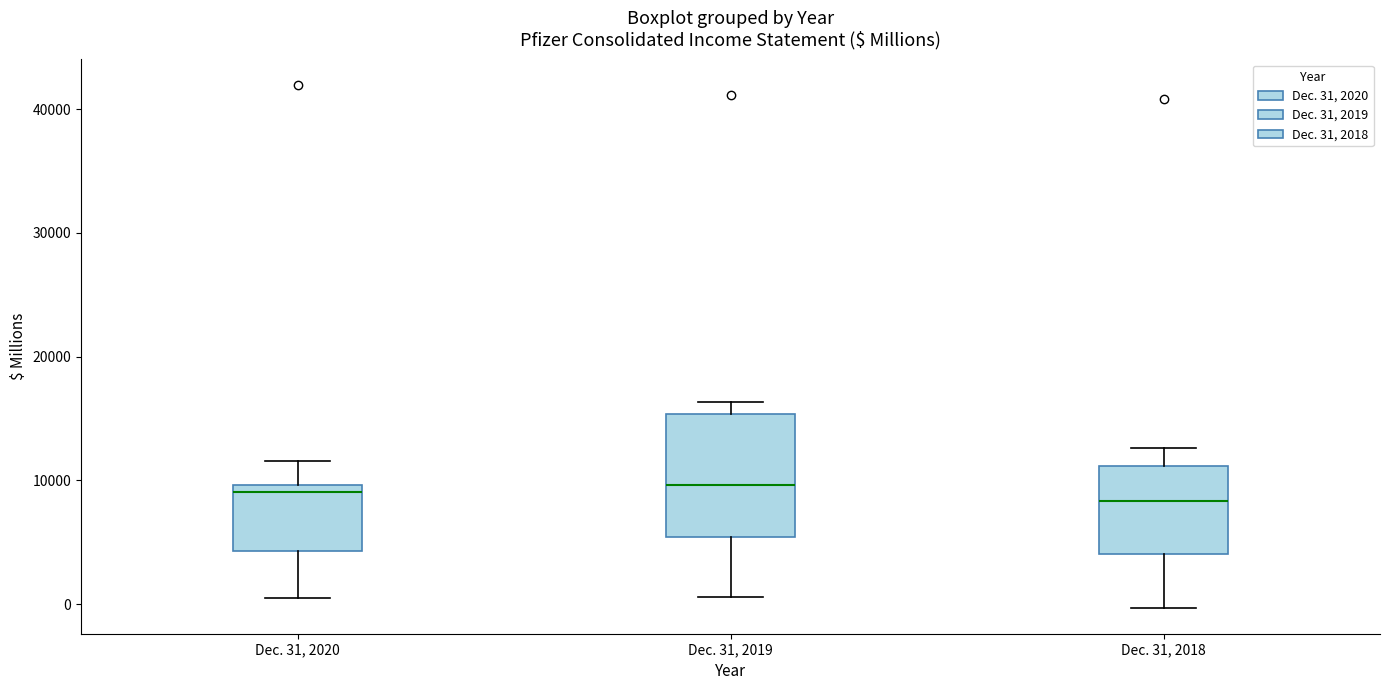

Where does the median line of the box for Dec. 31, 2020 sit on the y-axis? The values are not printed on the chart, so give them approximately, as read against the axis.

9000